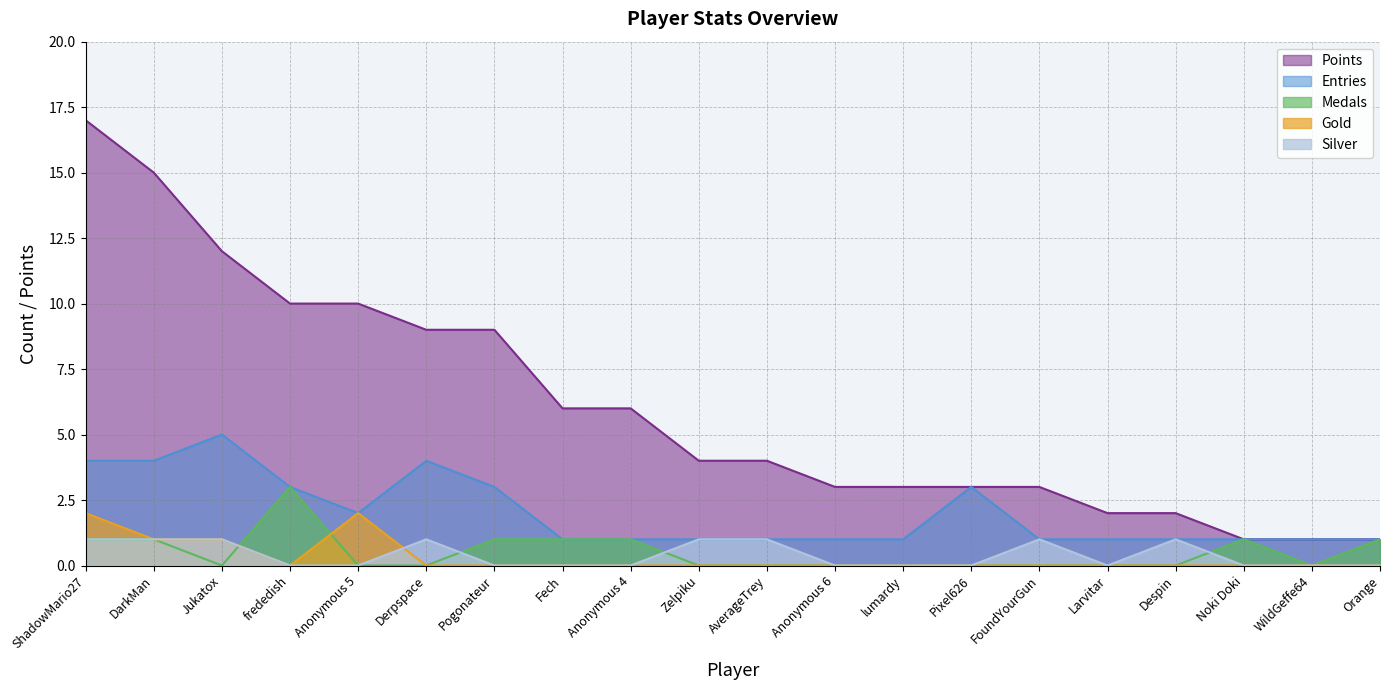

What is the difference between the maximum and minimum values in the Gold series?

2